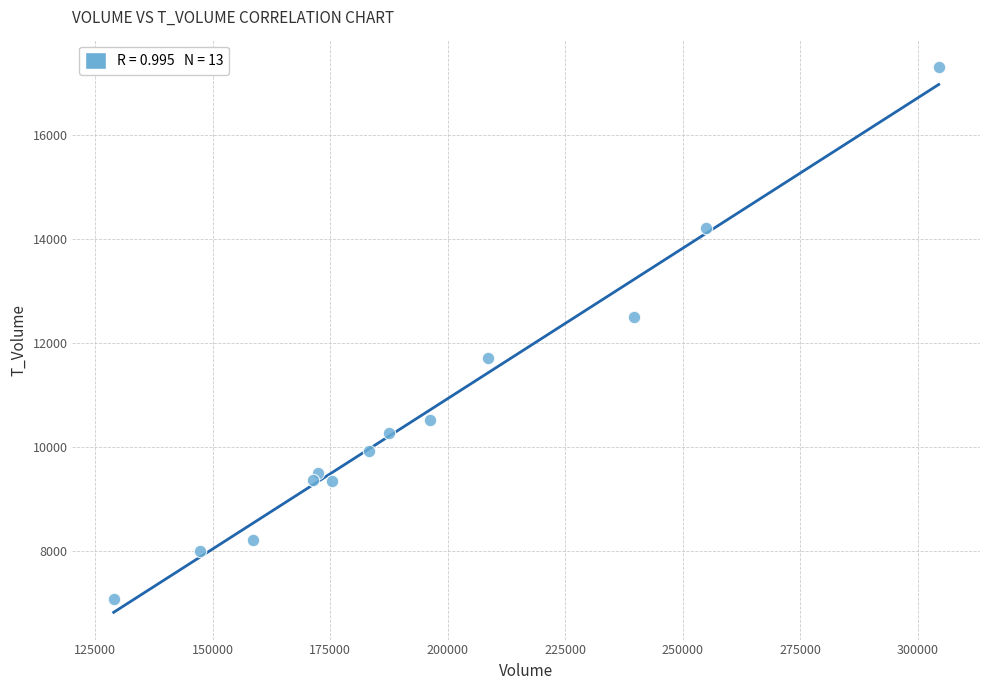

What is the range of X values (max minus min)?

175503